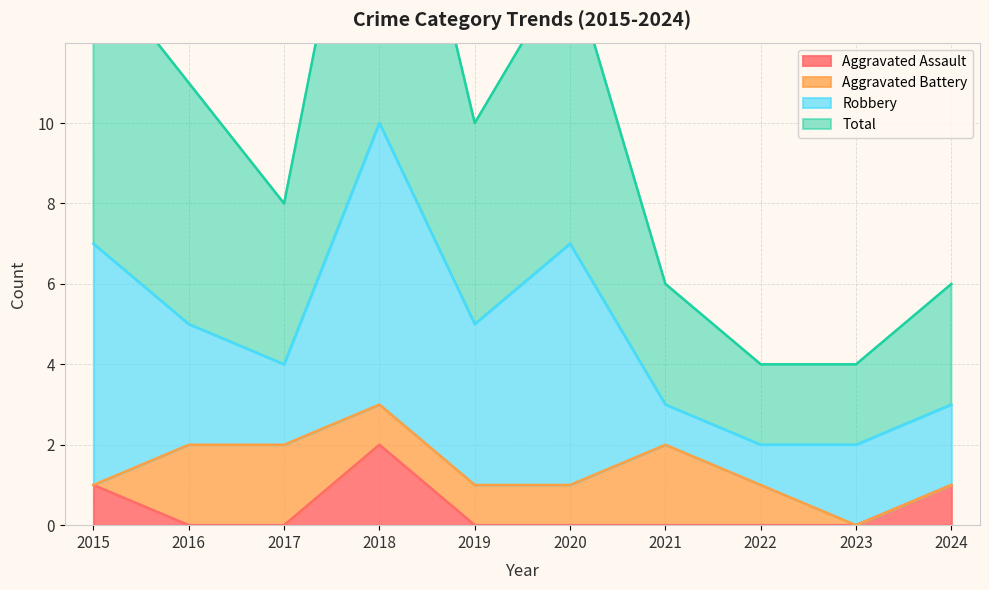

What is the sum of the Total values at 2020 and 2021?

20